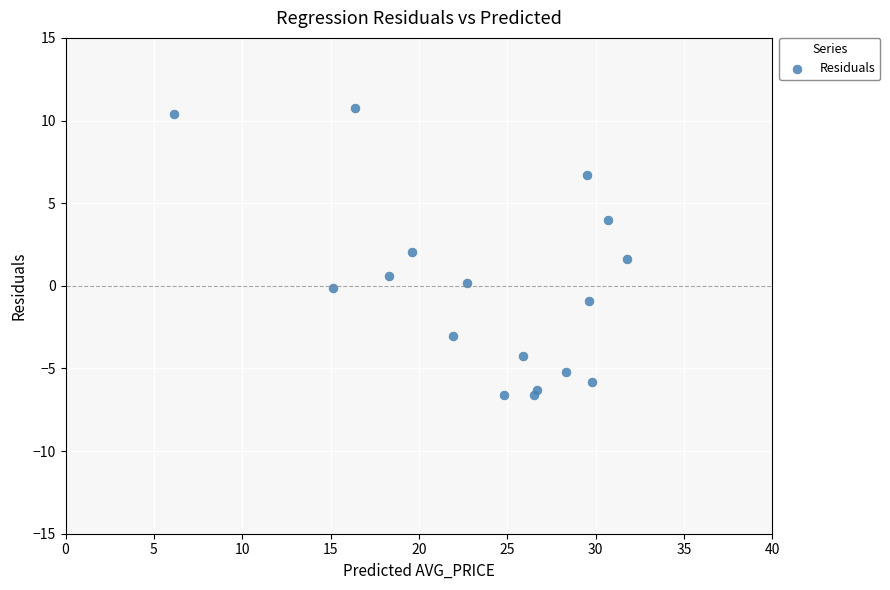

What is the range of X values (max minus min)?

25.6